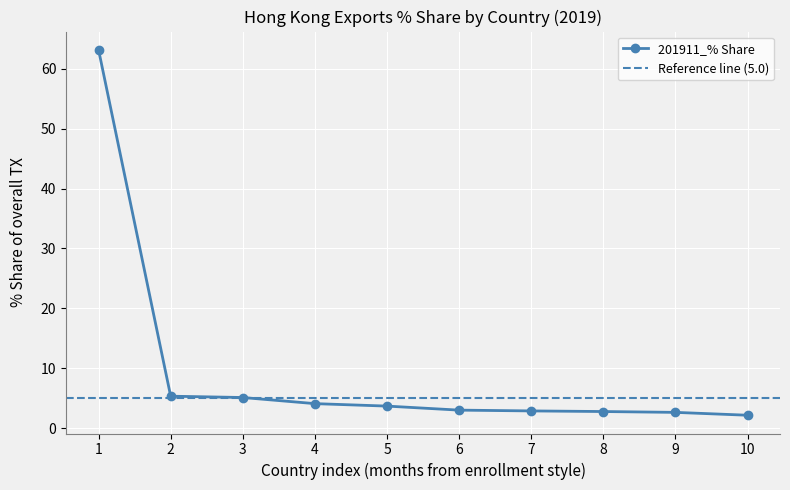

What is the value of the 201911_% Share point at the 8th from the left?

2.8